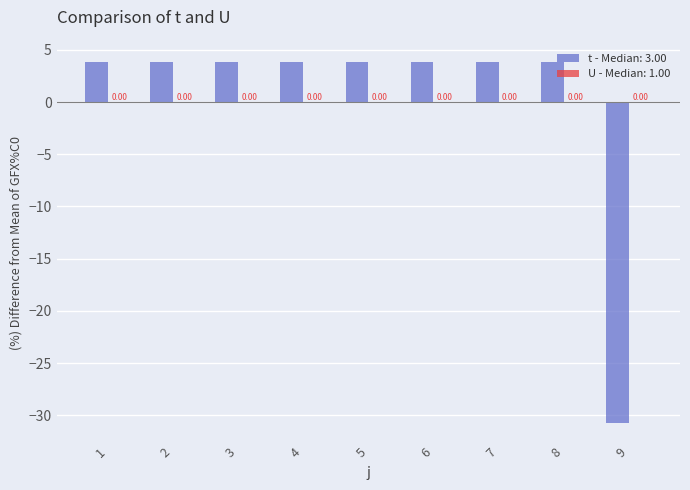

Reading left to right, what are all the values shown in this chart?

1=3.8	2=3.8	3=3.8	4=3.8	5=3.8	6=3.8	7=3.8	8=3.8	9=-30.8